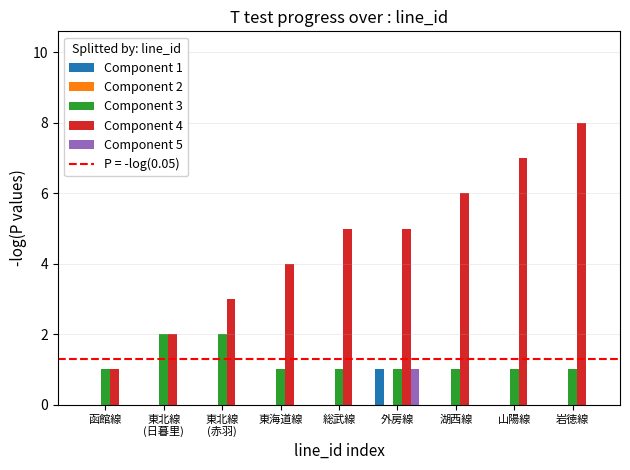

Does the chart contain stacked bars?

No